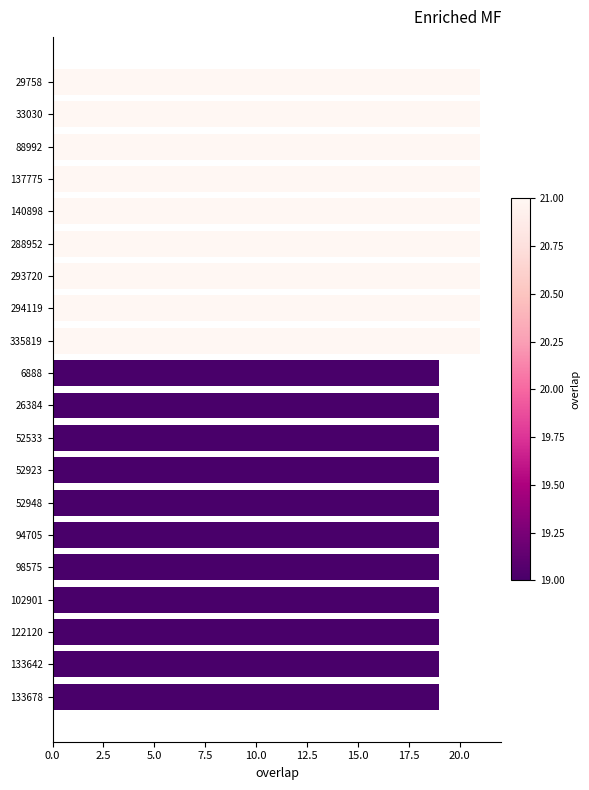

Reading top to bottom, transcribe all the data shown in this chart.

21	21	21	21	21	21	21	21	21	19	19	19	19	19	19	19	19	19	19	19